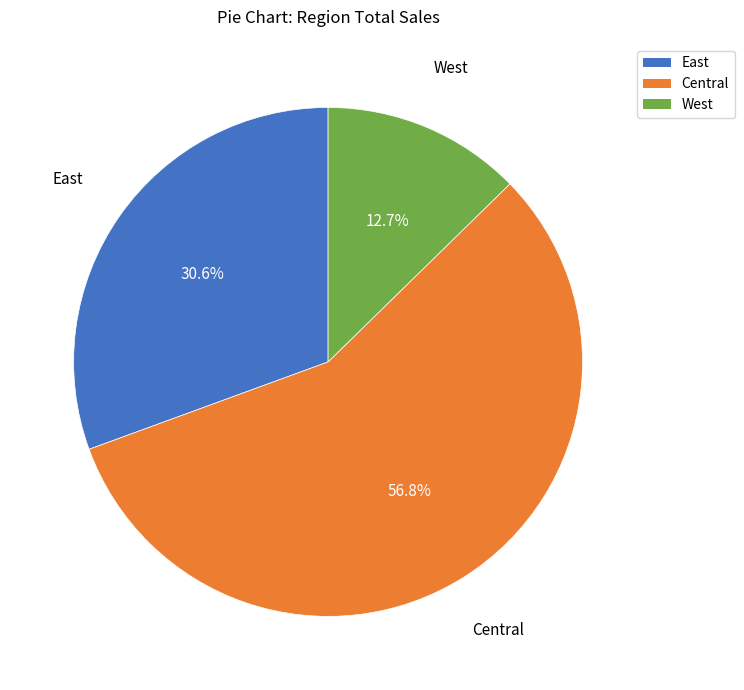

How many segments does this pie chart have?

3